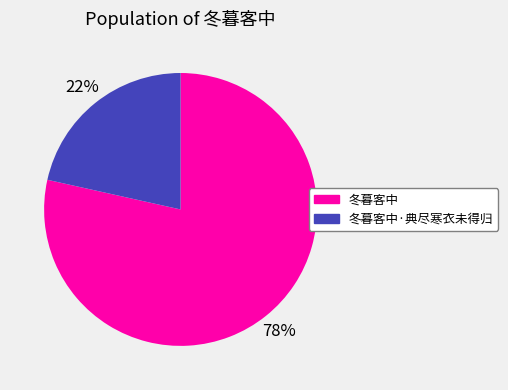

Is there any slice that represents more than half of the pie?

Yes